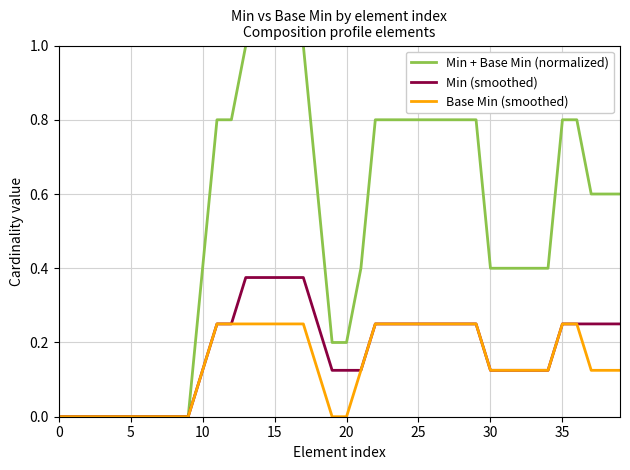

Which series has the widest spread of values?

Min + Base Min (normalized)